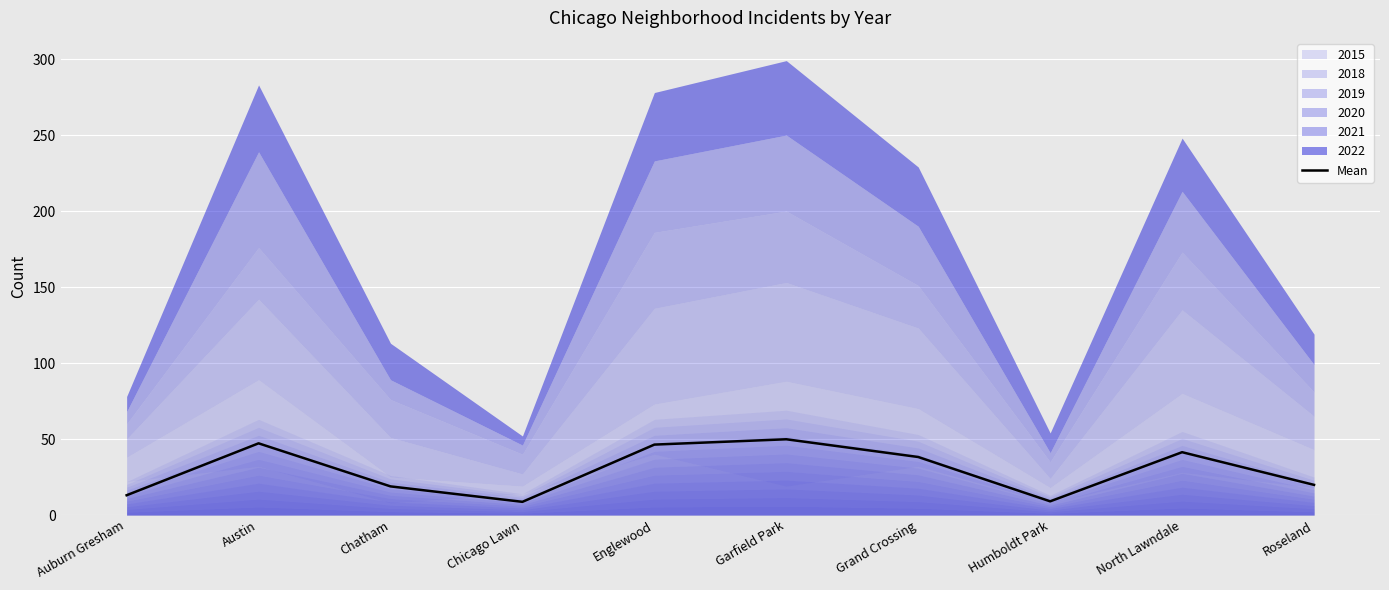

Rank the categories by value from lowest to highest.

Chicago Lawn, Humboldt Park, Auburn Gresham, Chatham, Roseland, Grand Crossing, North Lawndale, Englewood, Austin, Garfield Park